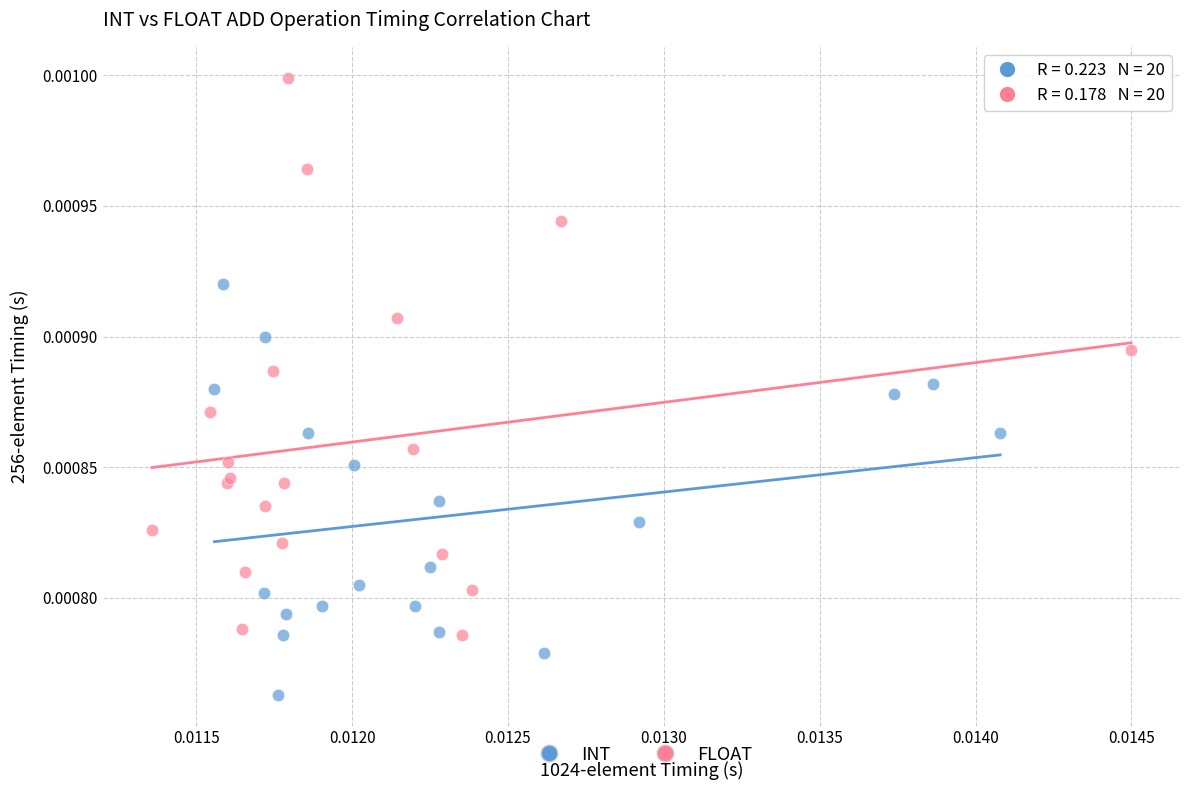

Which series reaches the maximum Y coordinate?

FLOAT